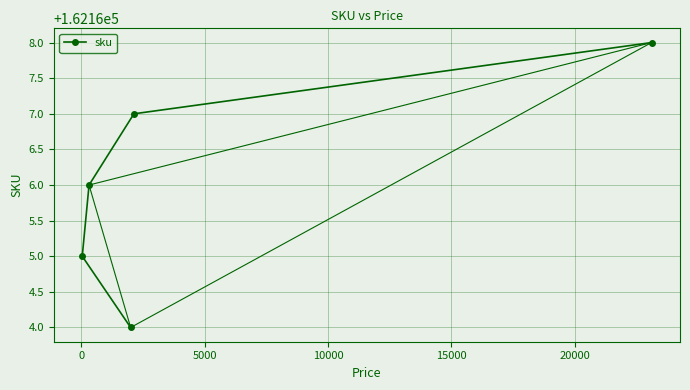

What is the value of the sku point at the 1st from the left?

162165